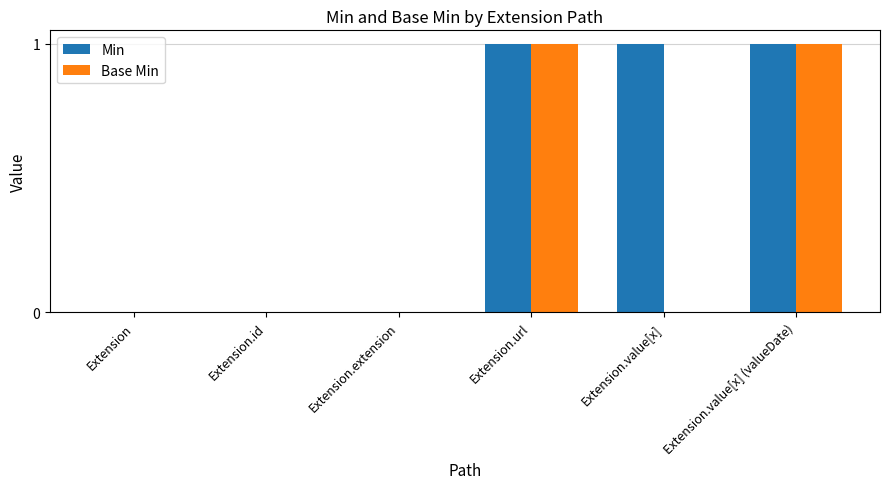

Is it true that Base Min equals -1 at Extension.extension?

False